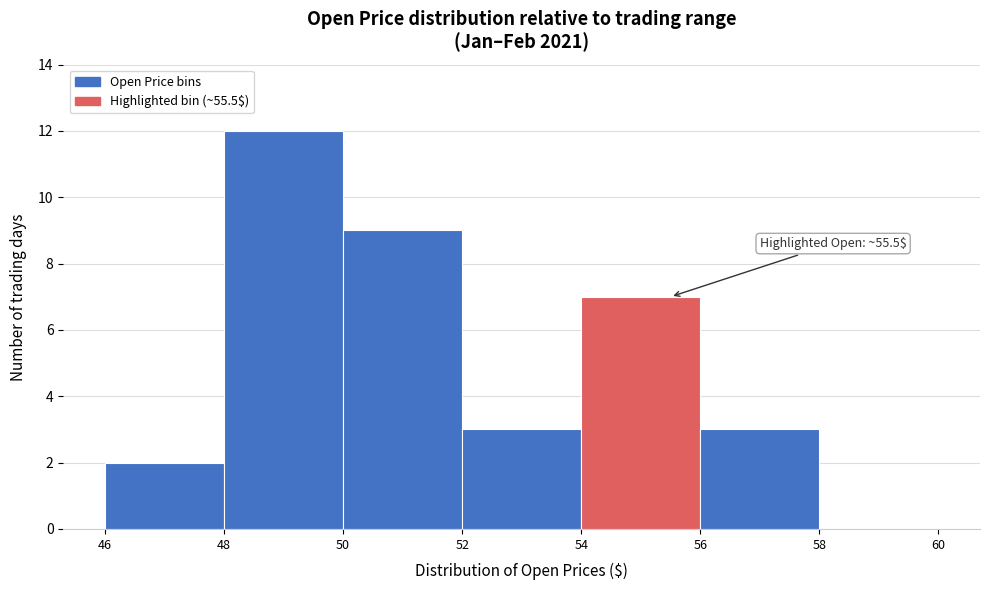

Which range on the x-axis has the tallest bar?

48 to 50